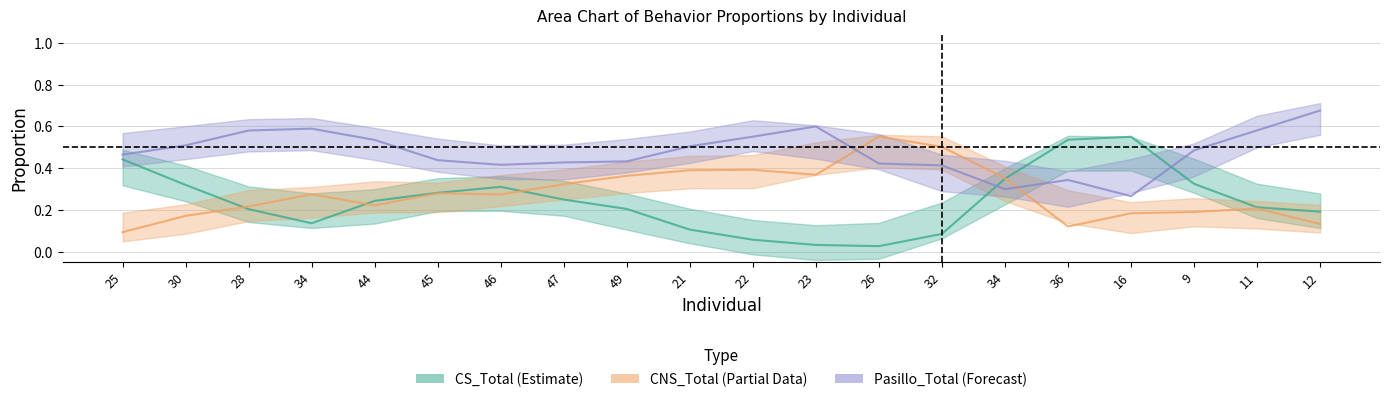

True or false: CNS_Total has more than 2 points higher than both neighbors.

True